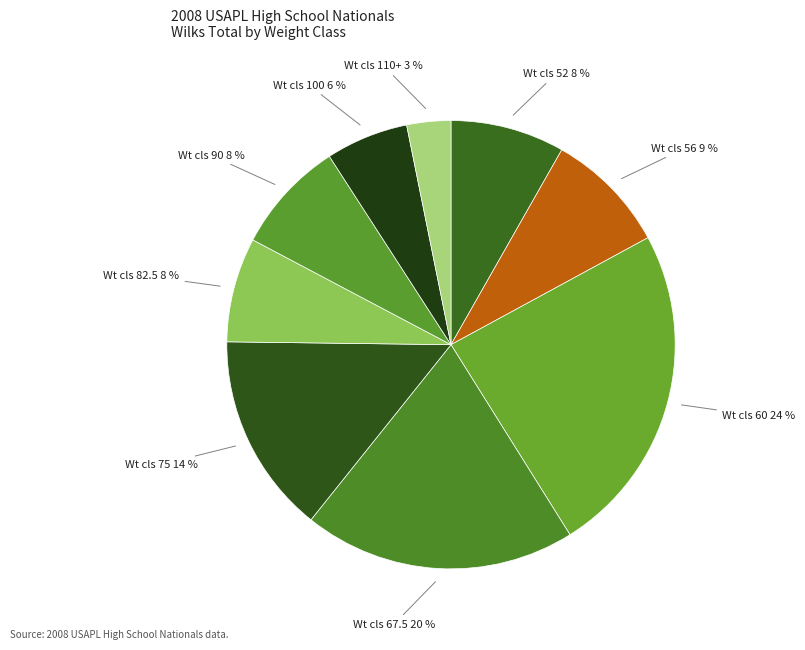

Which has a higher value, Wt cls 110+ or Wt cls 100?

Wt cls 100